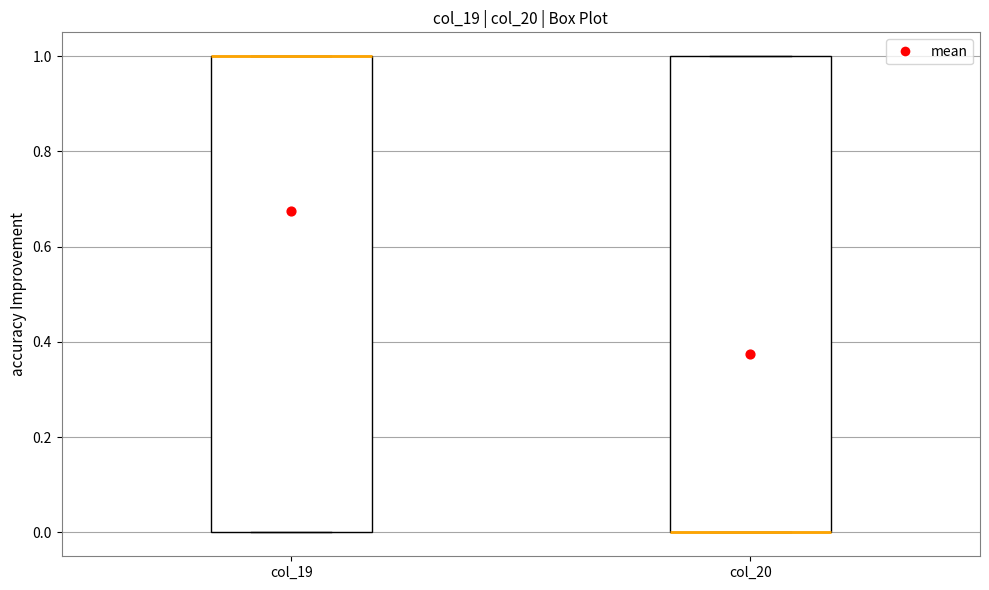

Reading left to right, transcribe this box plot: for each box, give where its median line is, the range the box spans, and where its two whiskers end, as read against the y-axis. The values are not printed on the chart, so give them approximately, as read against the axis.

col_19: median 1 (drawn on the box's upper edge), box 0 to 1, whiskers 0 to 1
col_20: median 0 (drawn on the box's lower edge), box 0 to 1, whiskers 0 to 1